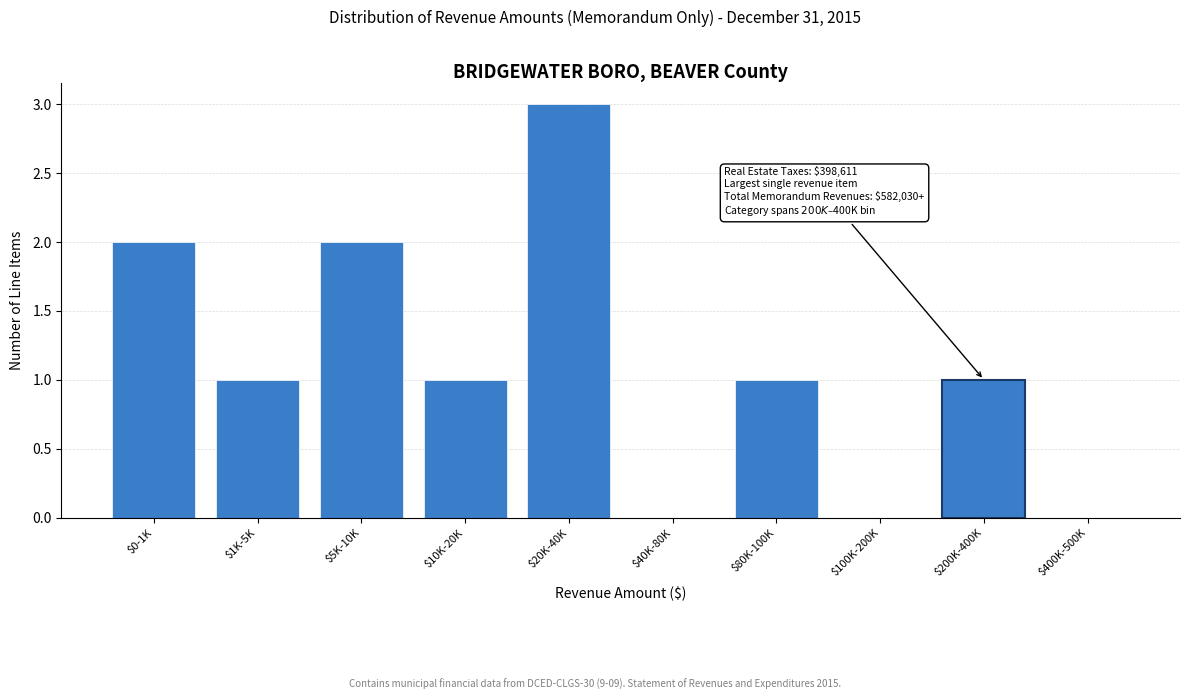

Is it true that the value at $5K-10K is 2?

True